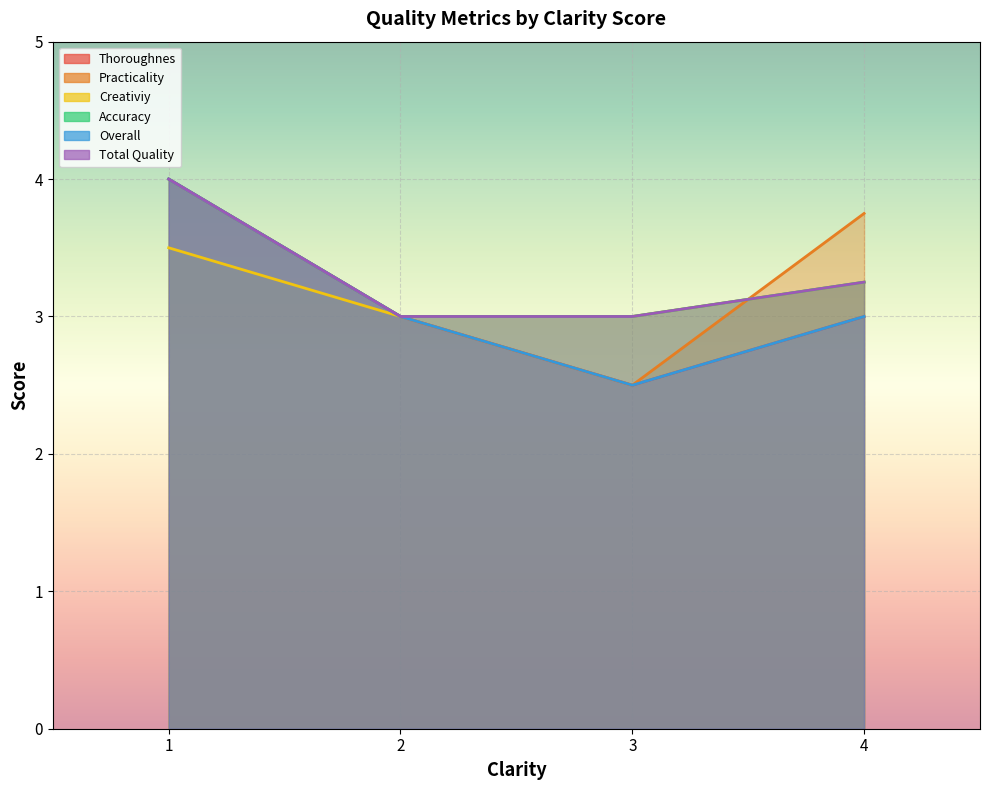

Which has a higher value, 4 or 1?

1